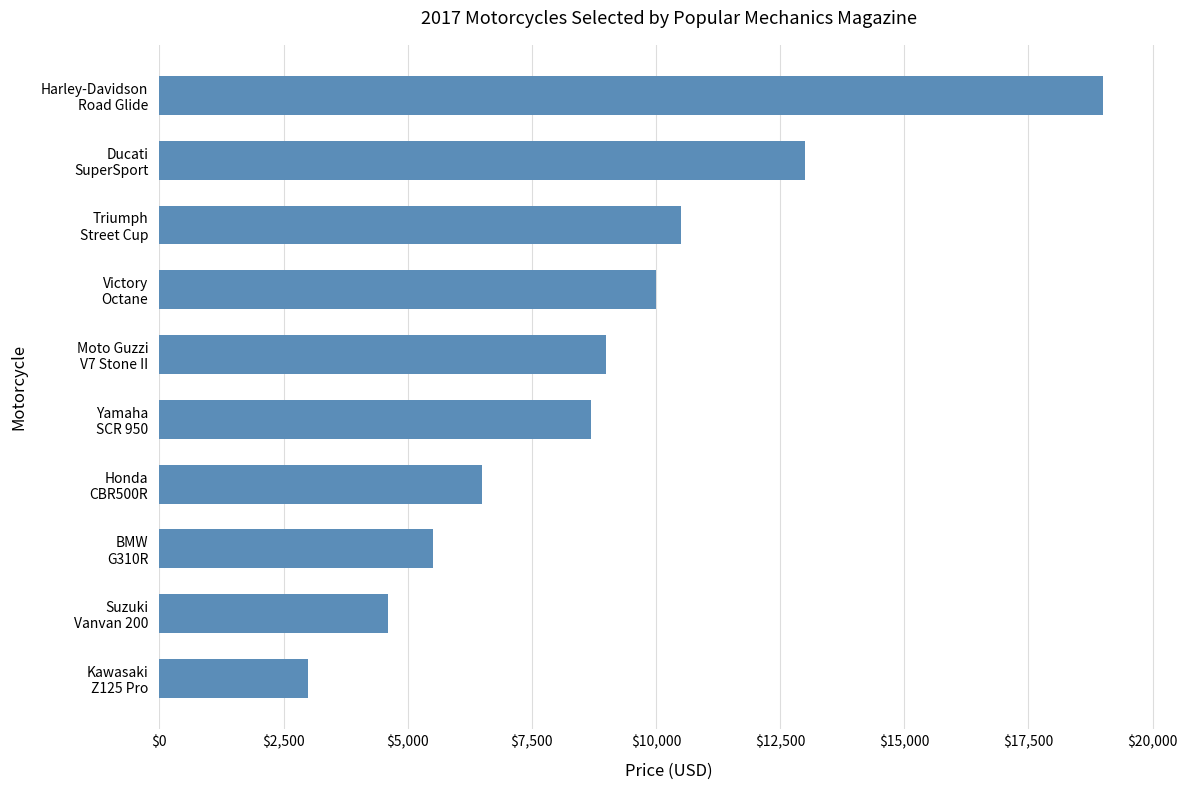

What is the greatest value displayed?

19000